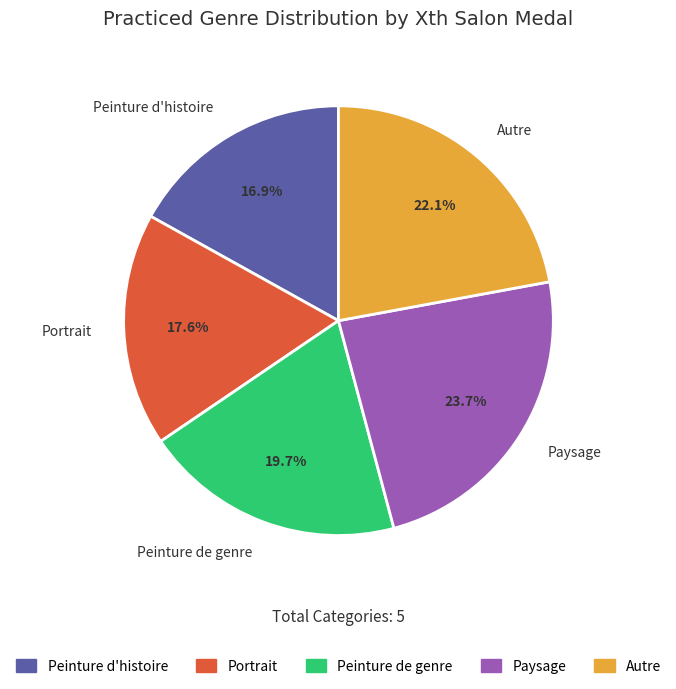

Rank the categories by value from lowest to highest.

Peinture d'histoire, Portrait, Peinture de genre, Autre, Paysage